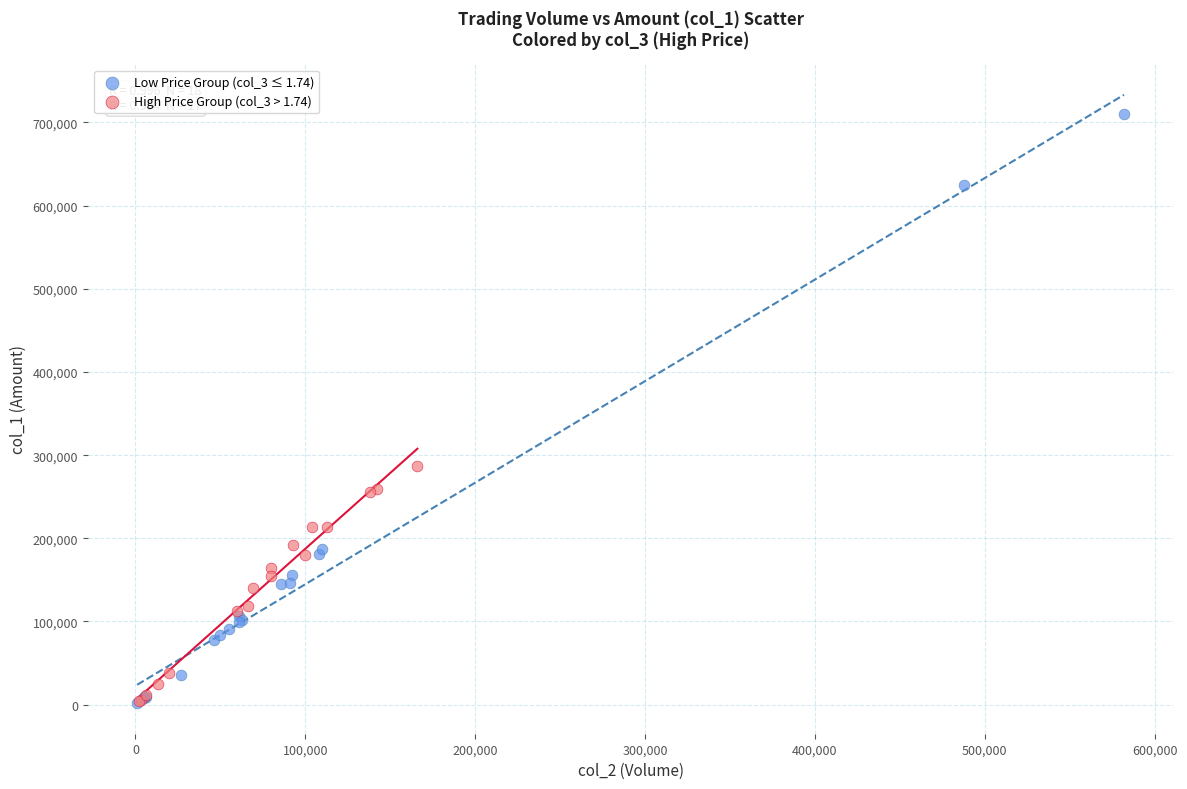

Which series contains the highest Y value?

Low Price Group (col_3 ≤ 1.74)